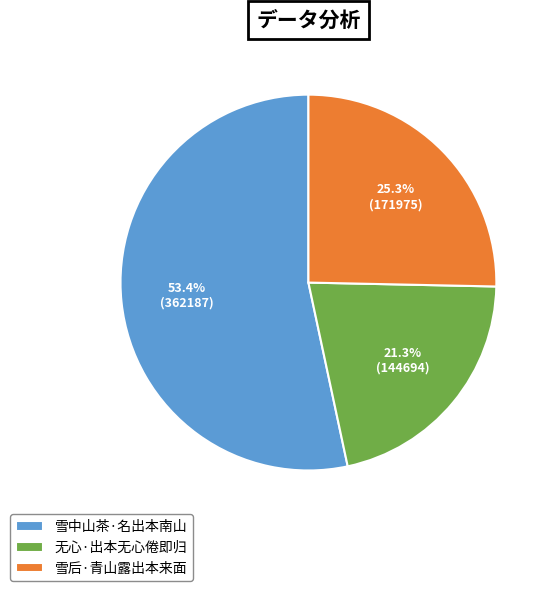

Is 雪后·青山露出本来面 the majority of the pie?

No